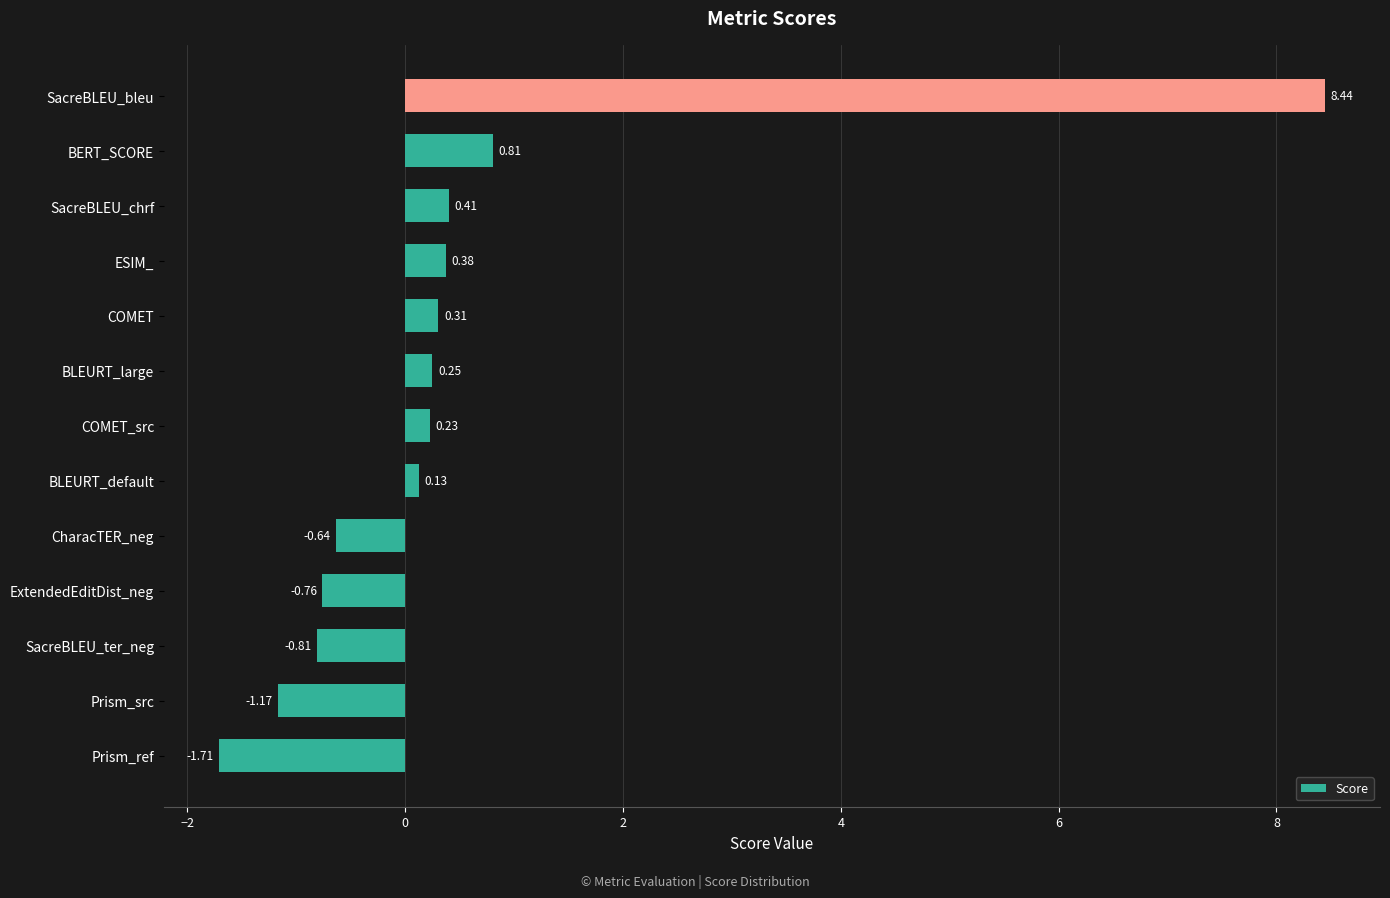

At which category does the chart reach its minimum across all series?

Prism_ref